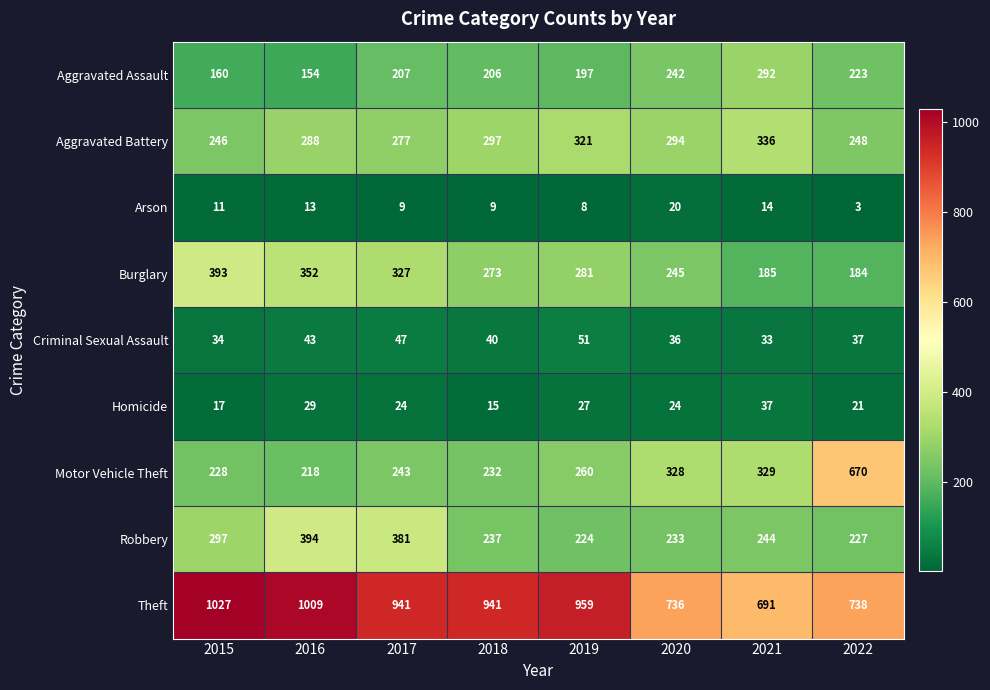

At which category is the sum across all series the highest?

2016